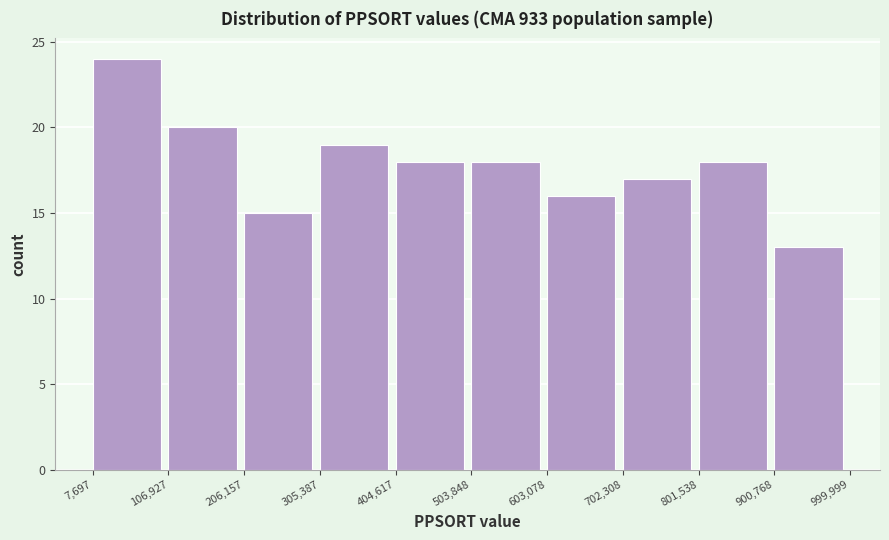

How tall is the bar that spans 305,387 to 404,617 on the x-axis? The values are not printed on the chart, so give them approximately, as read against the axis.

19